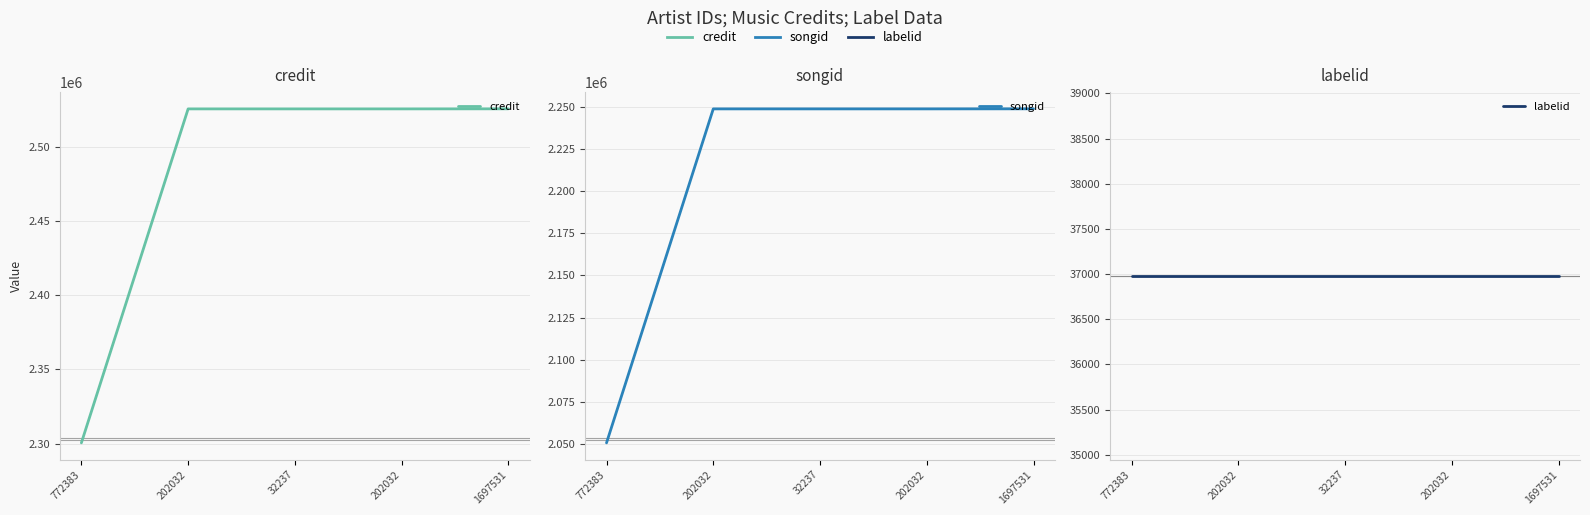

What is the maximum value shown in the chart?

2525407